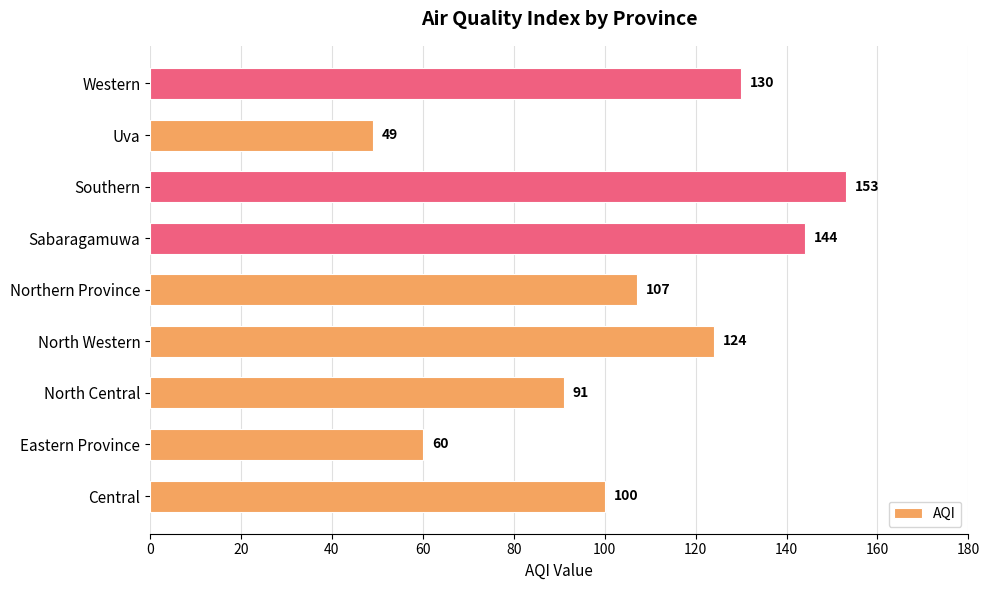

Reading bottom to top, list all the values displayed in this chart.

Central=100	Eastern Province=60	North Central=91	North Western=124	Northern Province=107	Sabaragamuwa=144	Southern=153	Uva=49	Western=130